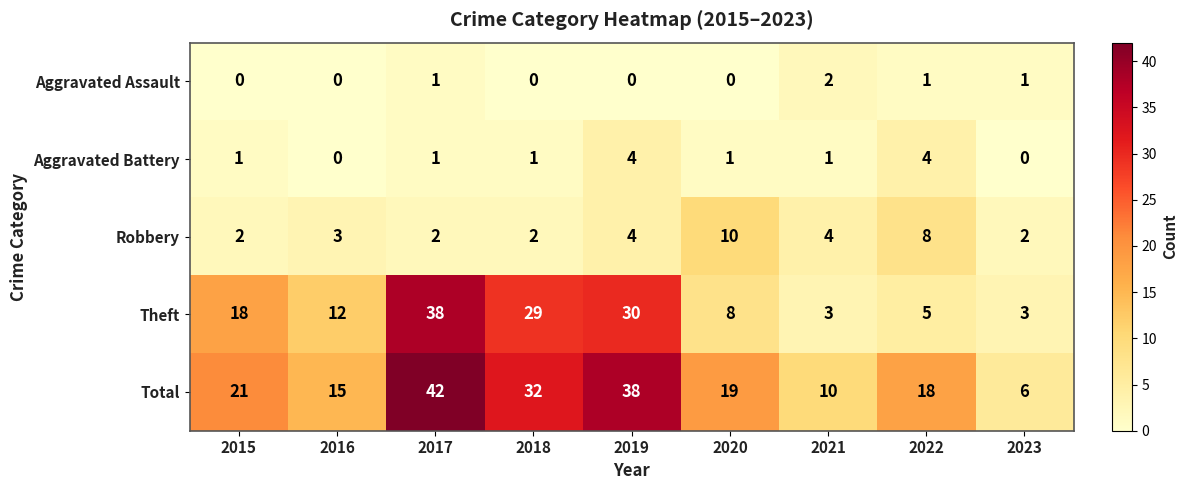

List the series in order of their peak value, highest first.

Total, Theft, Robbery, Aggravated Battery, Aggravated Assault